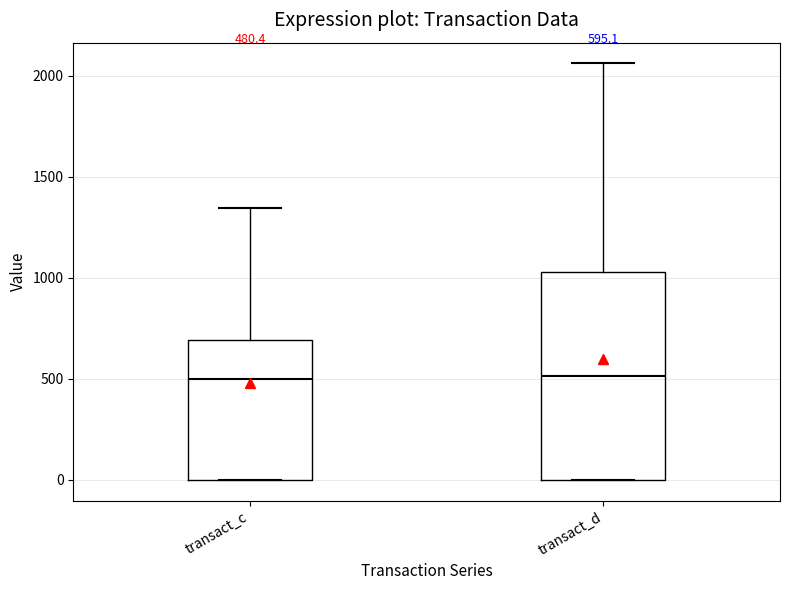

Comparing the boxes themselves (not the whiskers), which one is the tallest?

transact_d